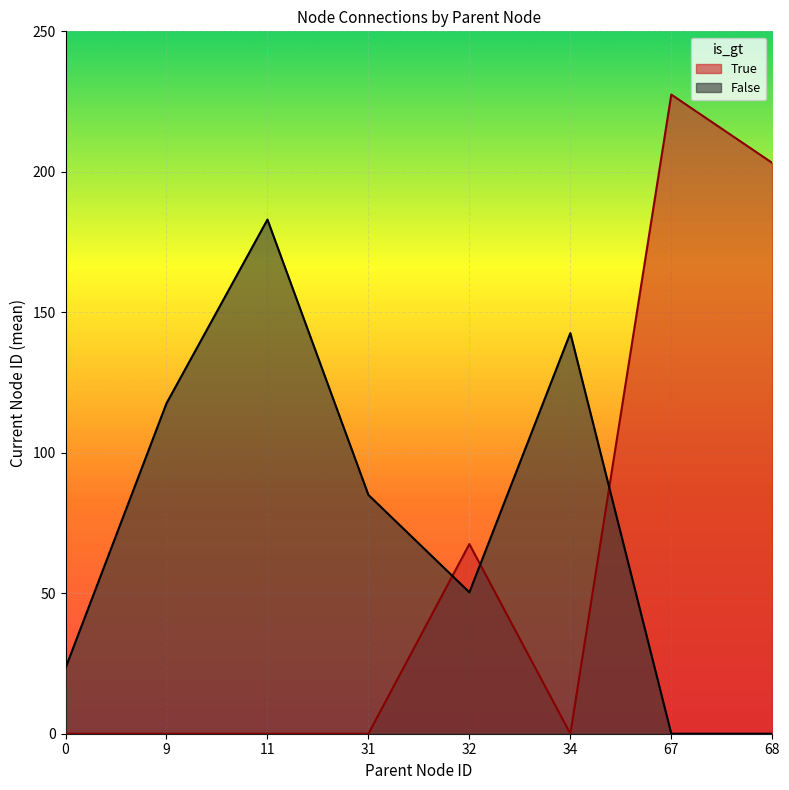

Read the False value at 34.

142.6